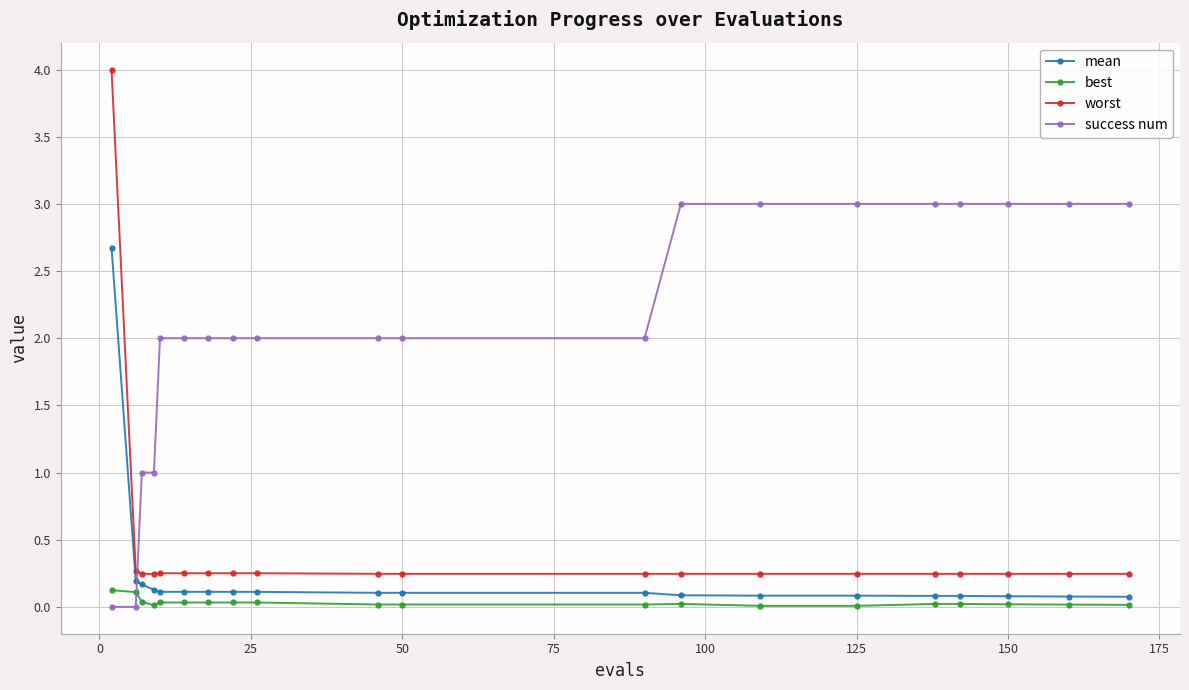

What is the difference between the maximum and minimum values in the mean series?

2.6